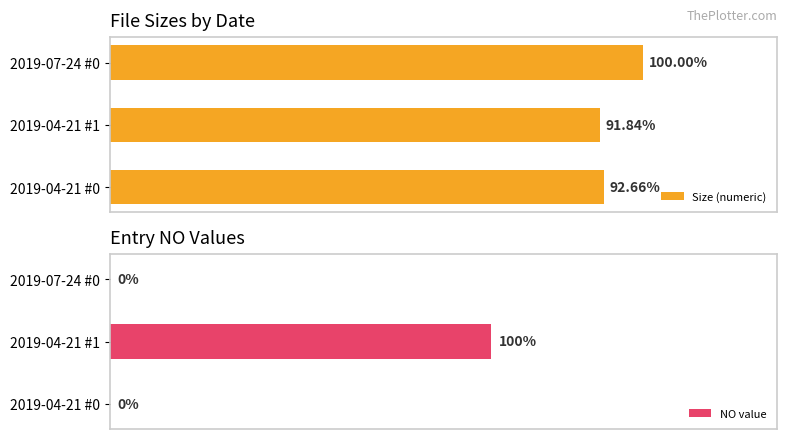

Which series has the largest range (max minus min)?

Size (numeric)